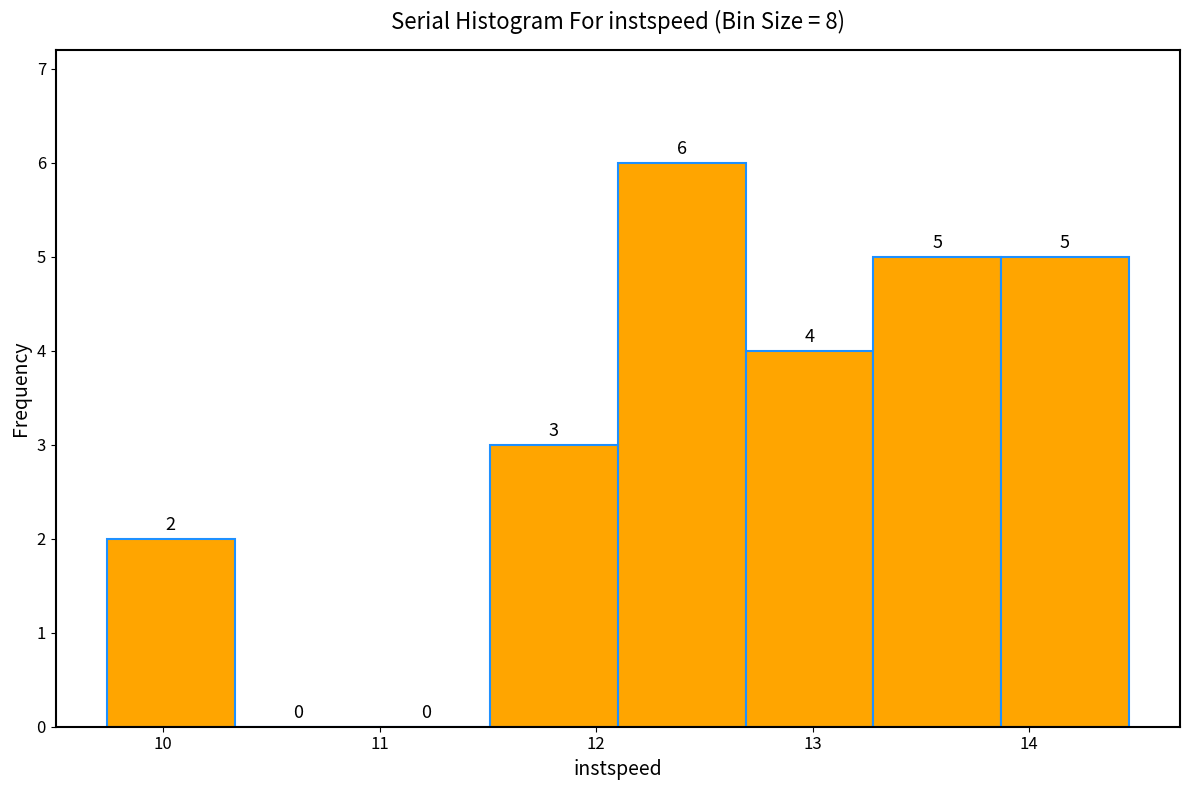

Which range on the x-axis has the tallest bar?

12.1 to 12.7